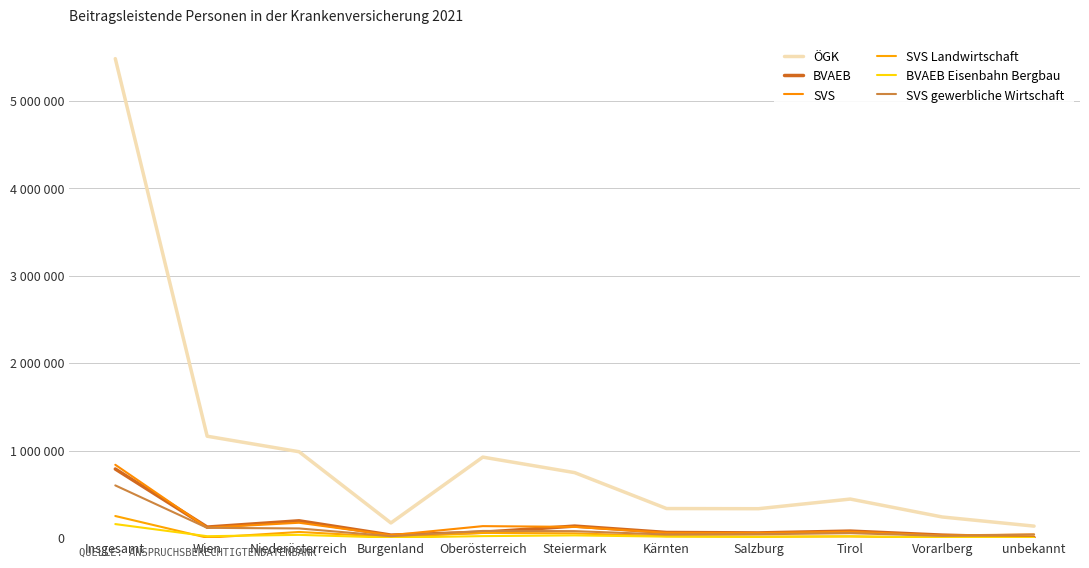

Which series changed the most between Burgenland and Salzburg?

ÖGK